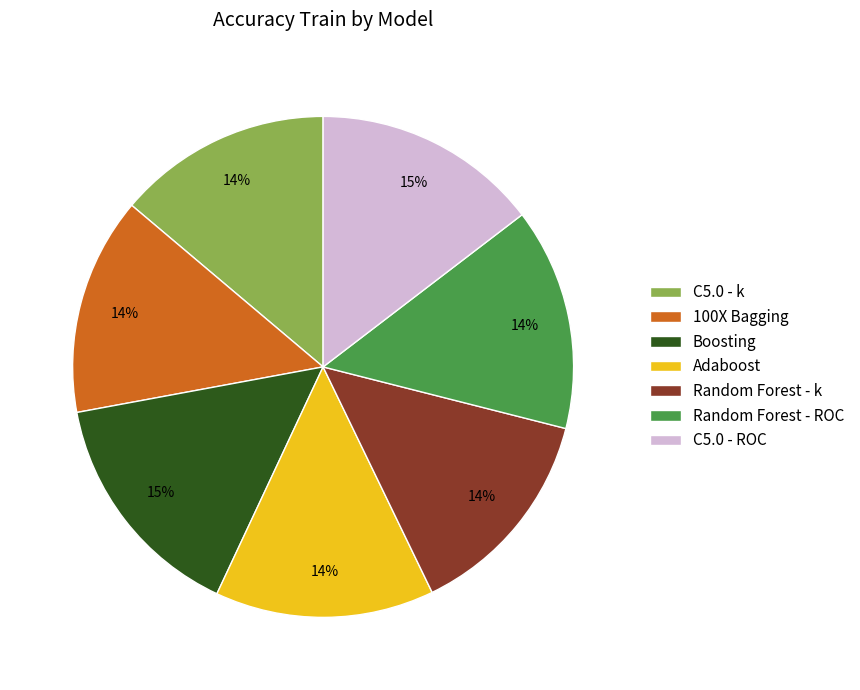

Does any single category account for the majority?

No